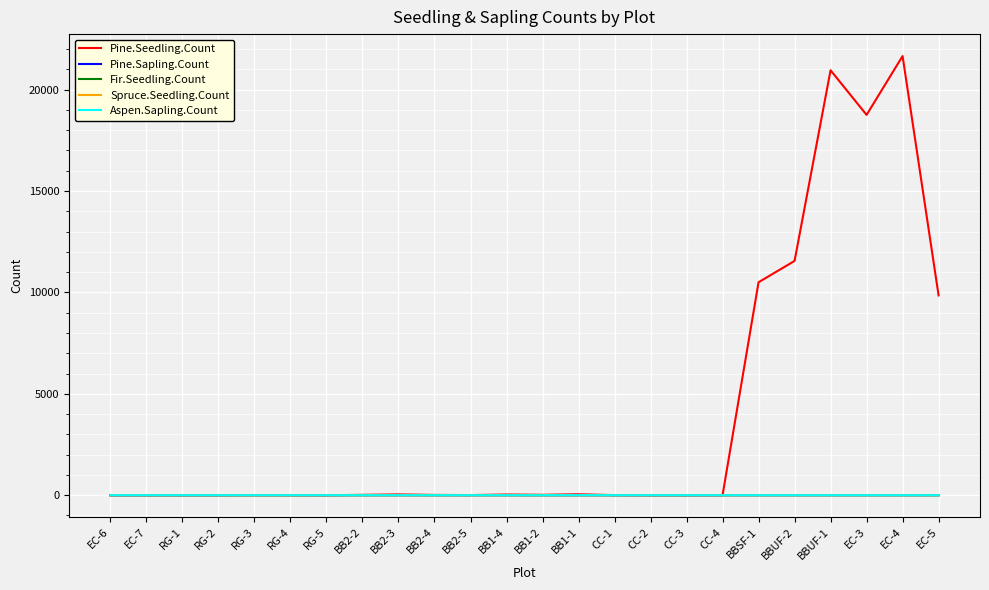

Which series has the largest total across all categories?

Pine.Seedling.Count